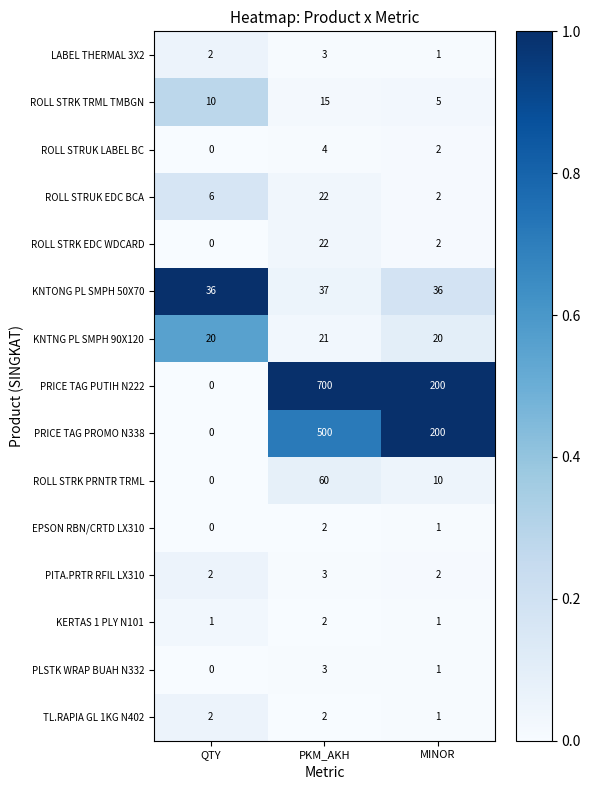

The KNTONG PL SMPH 50X70 series shows 15 at QTY. True or false?

False